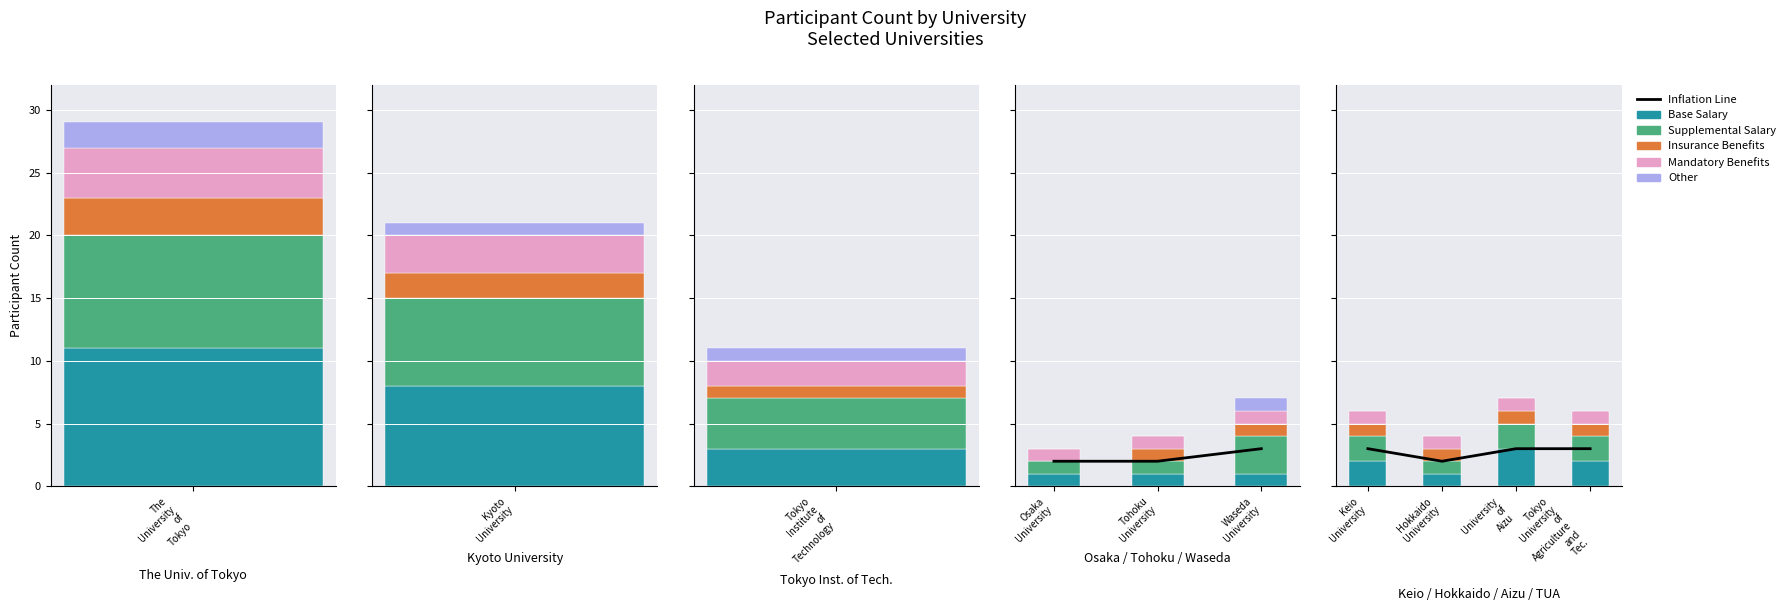

What is the value of the Inflation Line bar at the 2nd from the left?

2